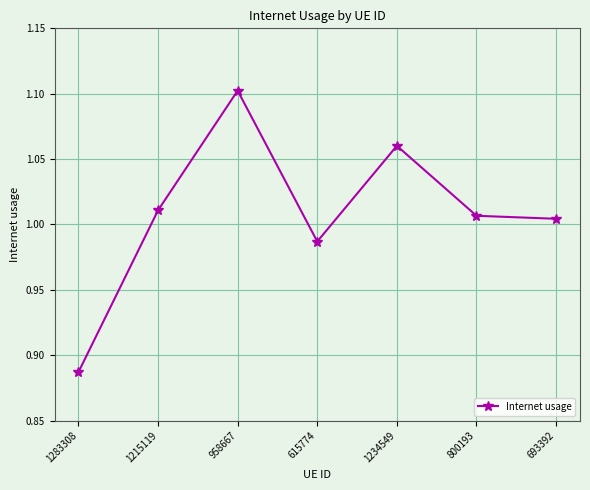

Is this an area chart (filled region under the line)?

No